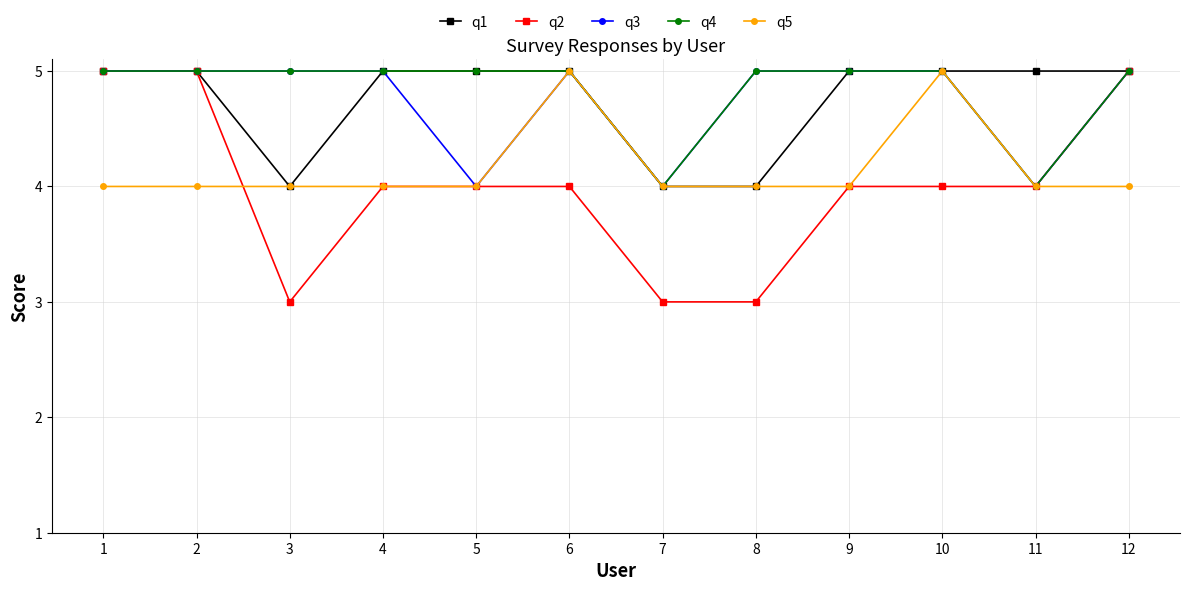

At how many categories does at least one series exceed 3?

12